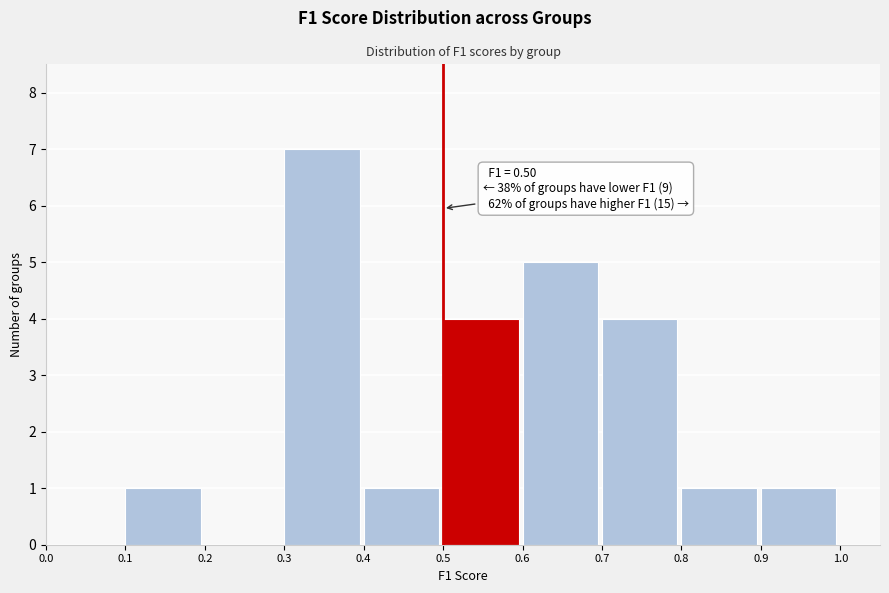

Over which range of the x-axis is the bar tallest?

0.3 to 0.4